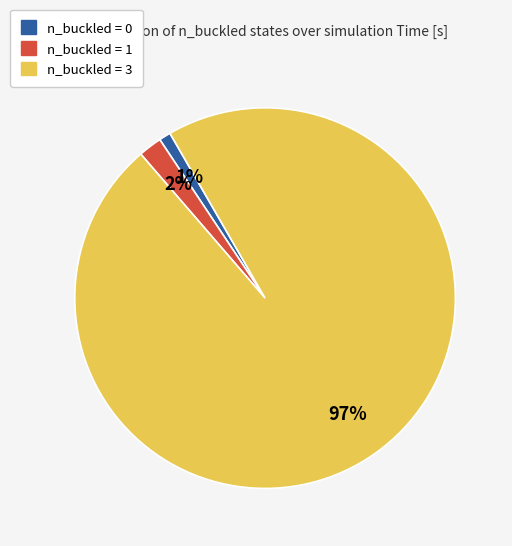

The n_buckled = 3 slice represents 97% of the pie. True or false?

True